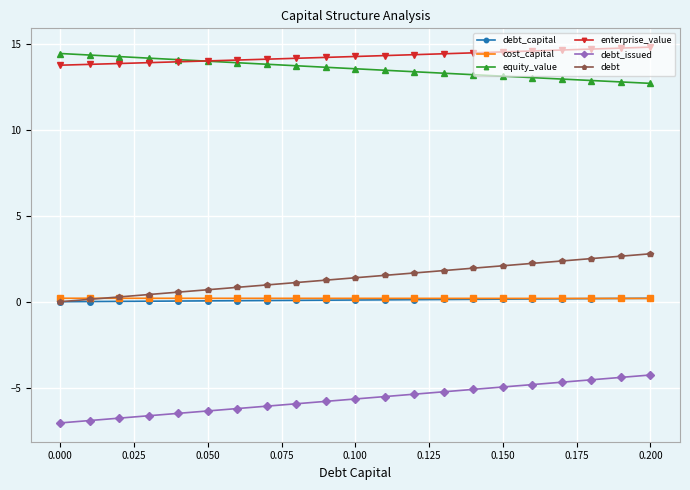

What is the minimum value for enterprise_value?

13.8